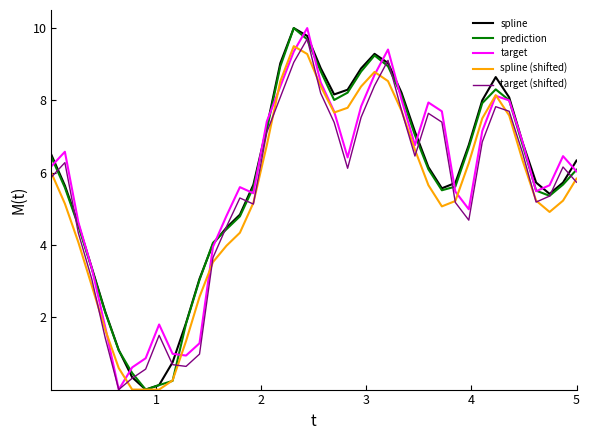

What is the highest value of the spline (shifted) series?

9.5